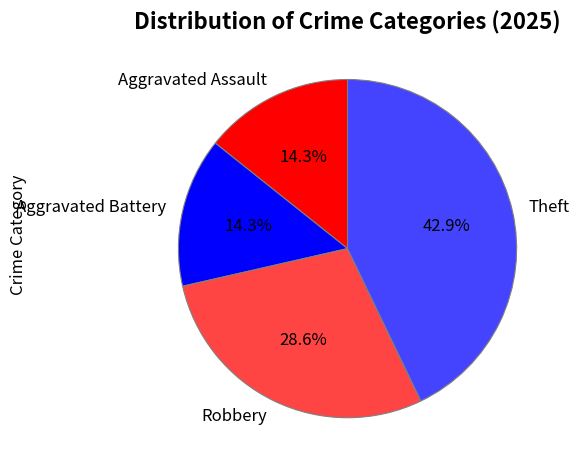

What is the ratio of the value at Robbery to the value at Aggravated Assault?

2.0